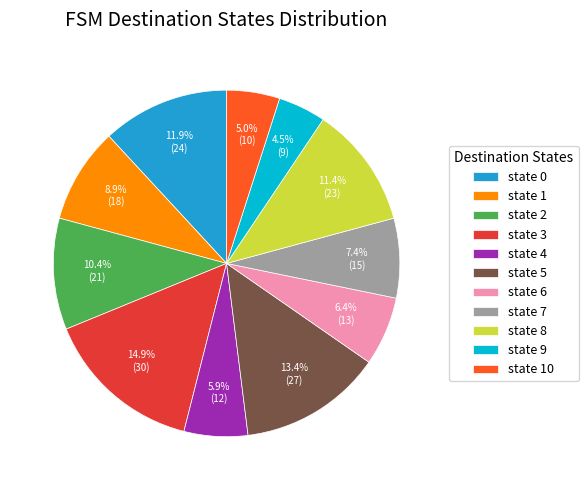

What percentage is the state 8 slice, to the nearest percent?

11%